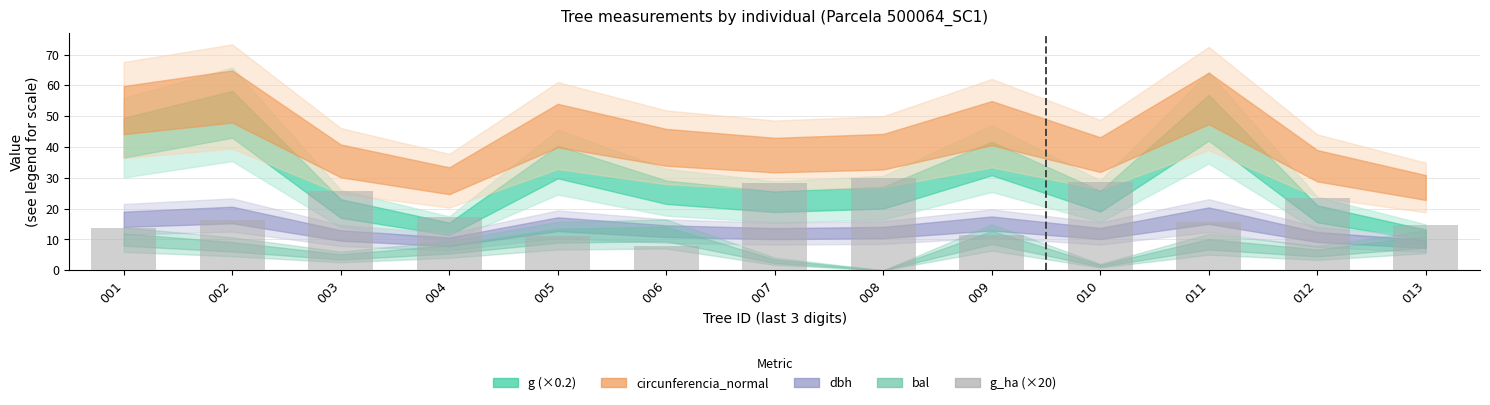

The chart shows a value of 6.8 at 009. True or false?

False